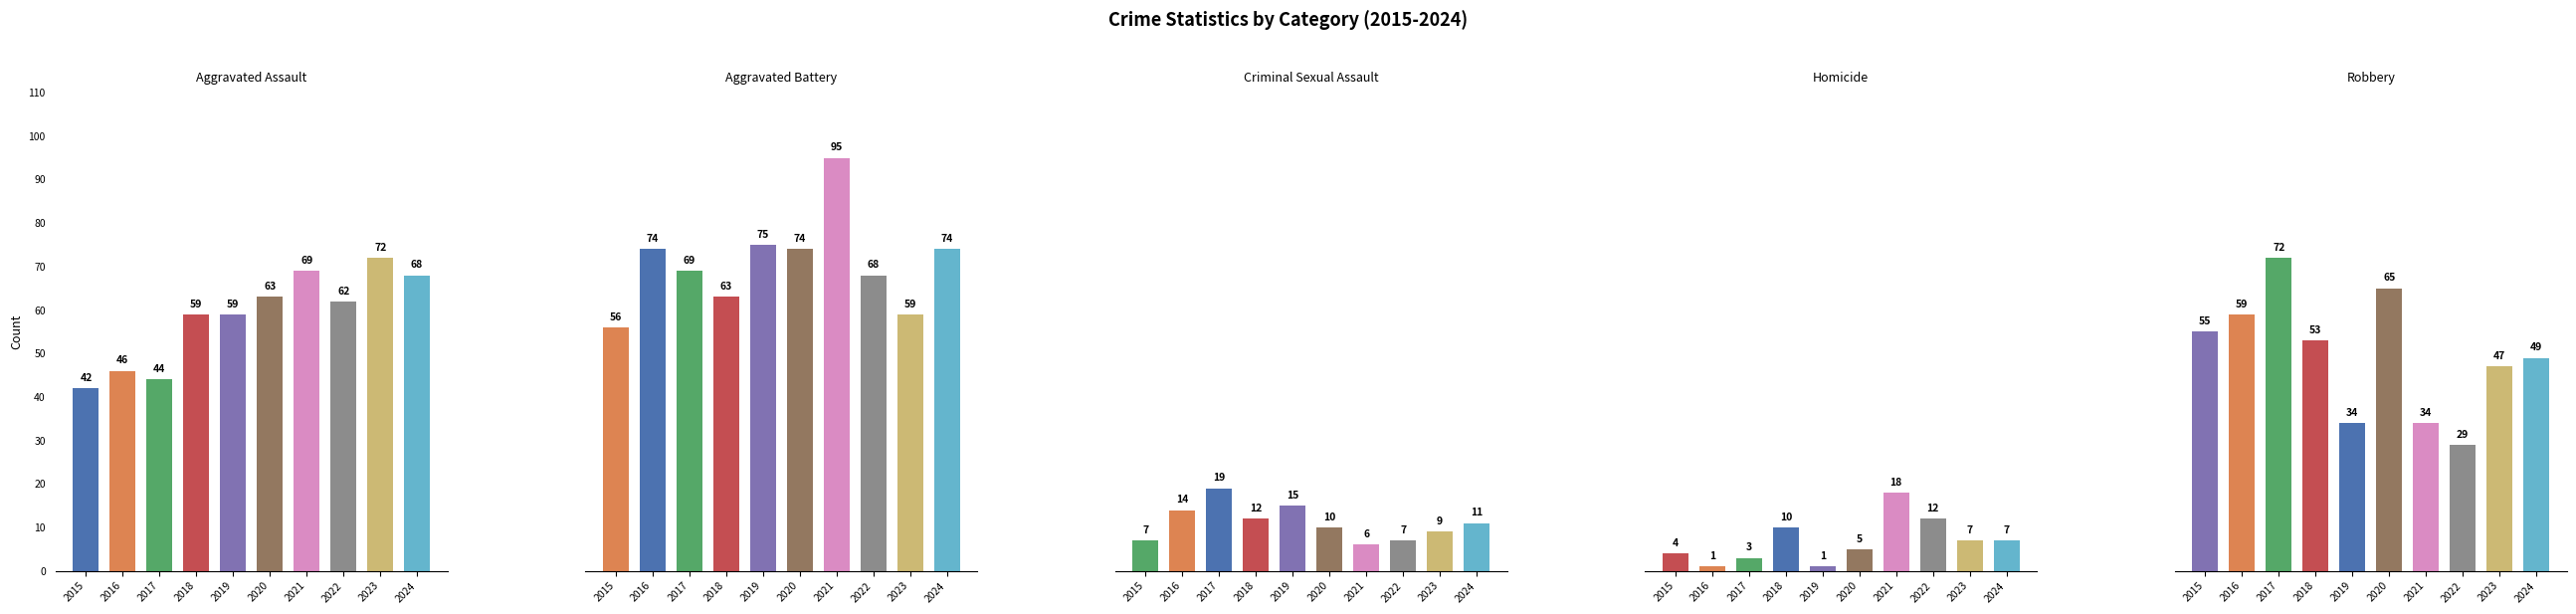

What is the spread (max minus min) of values at 2022?

61